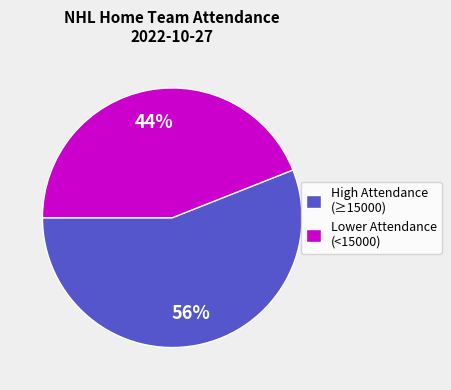

How many segments does this pie chart have?

2